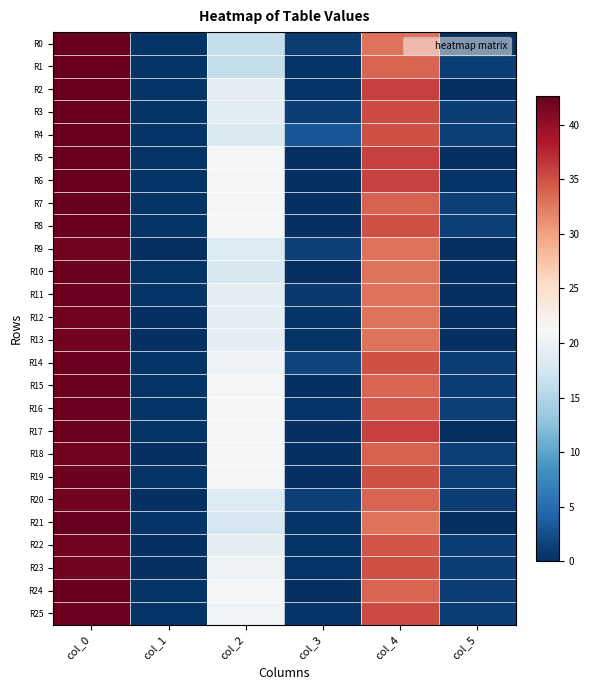

Reading left to right, list all the values displayed in this chart.

R0: col_0=42.5	col_1=0.5	col_2=16.2	col_3=1.1	col_4=33.0	col_5=0.0
R1: col_0=42.5	col_1=0.5	col_2=16.2	col_3=0.4	col_4=33.8	col_5=1.3
R2: col_0=42.5	col_1=0.5	col_2=19.5	col_3=0.5	col_4=36.0	col_5=0.0
R3: col_0=42.5	col_1=0.5	col_2=19.0	col_3=1.2	col_4=35.2	col_5=1.3
R4: col_0=42.5	col_1=0.5	col_2=18.3	col_3=3.1	col_4=35.0	col_5=1.4
R5: col_0=42.5	col_1=0.5	col_2=21.0	col_3=0.0	col_4=36.0	col_5=0.0
R6: col_0=42.5	col_1=0.5	col_2=21.0	col_3=0.0	col_4=35.7	col_5=0.5
R7: col_0=42.7	col_1=0.5	col_2=21.0	col_3=0.0	col_4=34.0	col_5=1.4
R8: col_0=42.5	col_1=0.5	col_2=21.0	col_3=0.0	col_4=35.0	col_5=1.4
R9: col_0=42.0	col_1=0.0	col_2=18.5	col_3=1.5	col_4=33.0	col_5=0.0
R10: col_0=42.3	col_1=0.5	col_2=18.0	col_3=0.0	col_4=33.0	col_5=0.0
R11: col_0=42.2	col_1=0.4	col_2=19.2	col_3=0.8	col_4=33.0	col_5=0.0
R12: col_0=42.0	col_1=0.0	col_2=19.3	col_3=0.5	col_4=33.0	col_5=0.0
R13: col_0=42.0	col_1=0.0	col_2=19.5	col_3=0.5	col_4=33.0	col_5=0.0
R14: col_0=42.2	col_1=0.4	col_2=20.2	col_3=1.8	col_4=35.0	col_5=1.2
R15: col_0=42.2	col_1=0.4	col_2=21.0	col_3=0.0	col_4=33.8	col_5=1.3
R16: col_0=42.2	col_1=0.4	col_2=21.2	col_3=0.4	col_4=34.5	col_5=1.5
R17: col_0=42.2	col_1=0.4	col_2=21.0	col_3=0.0	col_4=36.0	col_5=0.0
R18: col_0=42.0	col_1=0.0	col_2=21.0	col_3=0.0	col_4=34.0	col_5=1.4
R19: col_0=42.2	col_1=0.4	col_2=21.0	col_3=0.0	col_4=35.0	col_5=1.4
R20: col_0=42.0	col_1=0.0	col_2=18.5	col_3=1.5	col_4=33.8	col_5=1.3
R21: col_0=42.7	col_1=0.5	col_2=17.8	col_3=0.4	col_4=33.0	col_5=0.0
R22: col_0=42.0	col_1=0.0	col_2=19.5	col_3=0.5	col_4=34.8	col_5=1.3
R23: col_0=42.0	col_1=0.0	col_2=20.3	col_3=0.5	col_4=35.0	col_5=1.2
R24: col_0=42.5	col_1=0.5	col_2=21.0	col_3=0.0	col_4=33.8	col_5=1.3
R25: col_0=42.3	col_1=0.5	col_2=20.7	col_3=0.5	col_4=35.2	col_5=1.3